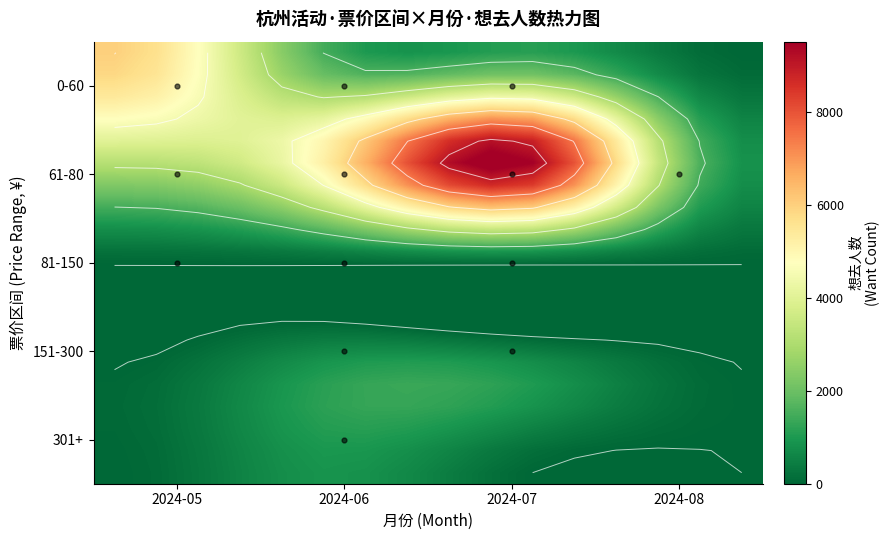

What is the maximum value shown in the chart?

9861.0